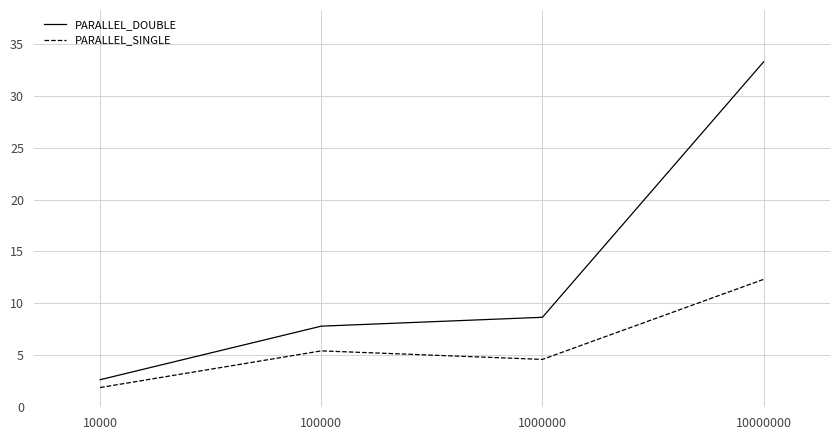

Is the value of PARALLEL_DOUBLE at 100000 greater than the value of PARALLEL_SINGLE at 100000?

Yes